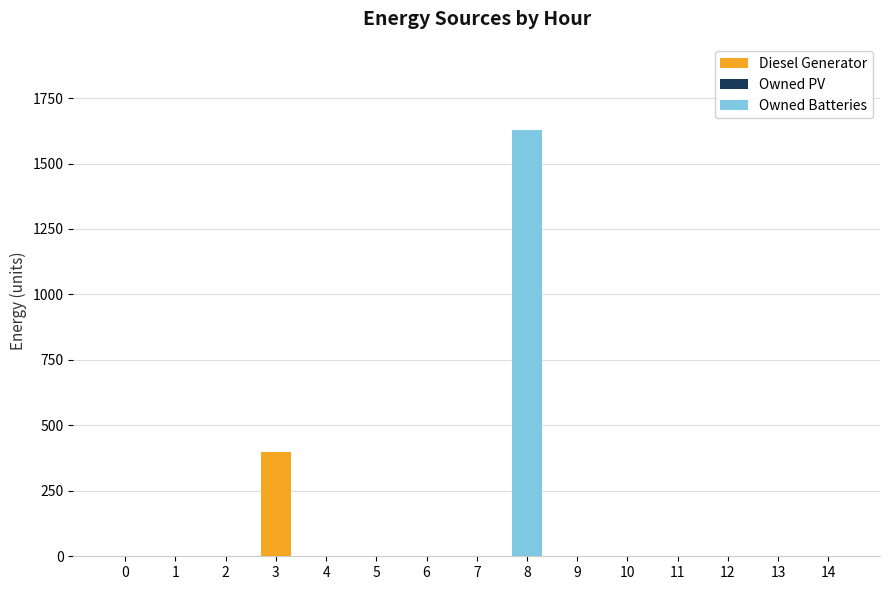

What is the sum of all Diesel Generator values?

400